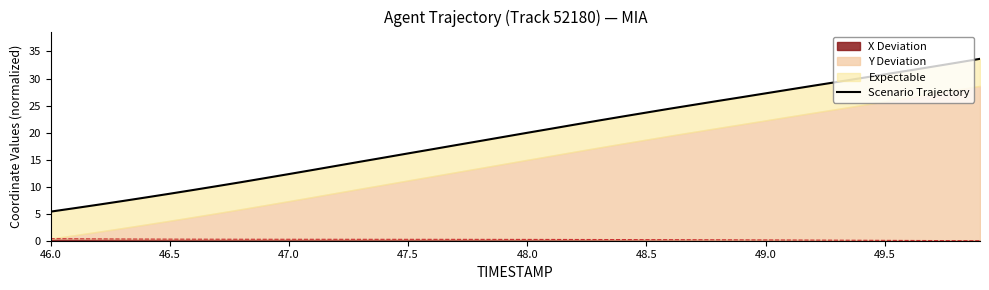

What is the difference between the maximum and second lowest values?

27.6